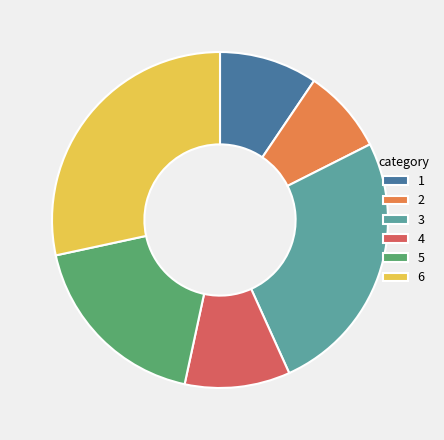

Do 4 and 3 together represent more than half of the pie?

No